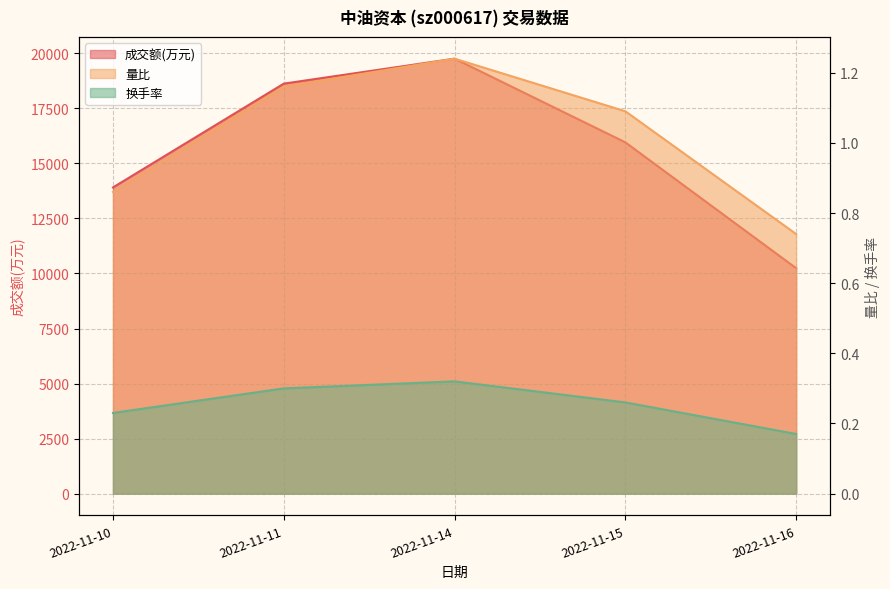

What is the approximate value of 量比 at 2022-11-14?

1.2